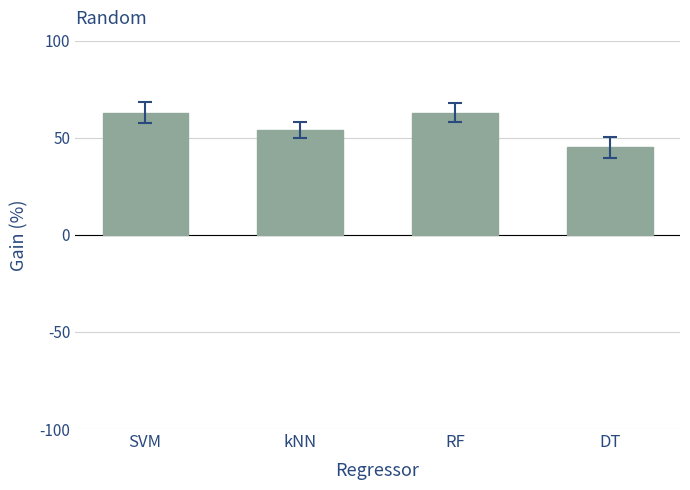

Is it true that the value at kNN is 24?

False